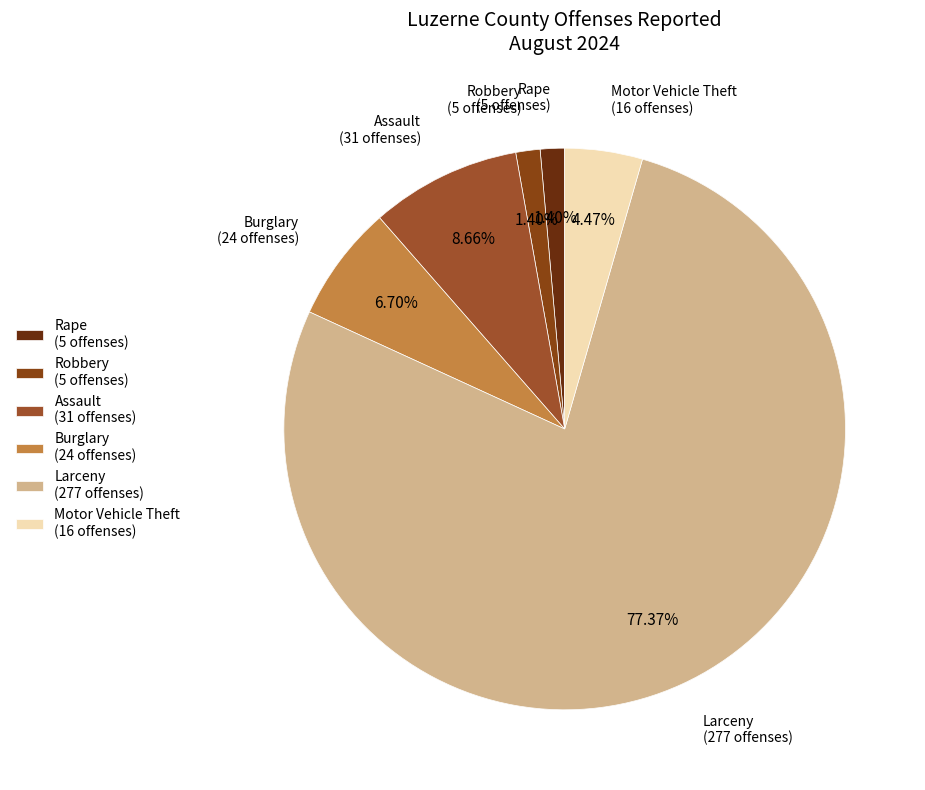

To the nearest percent, what portion does Burglary represent?

7%